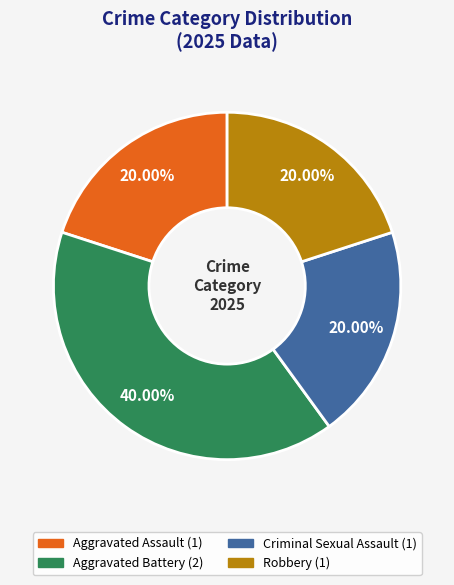

To the nearest percent, what is the average slice percentage?

25%